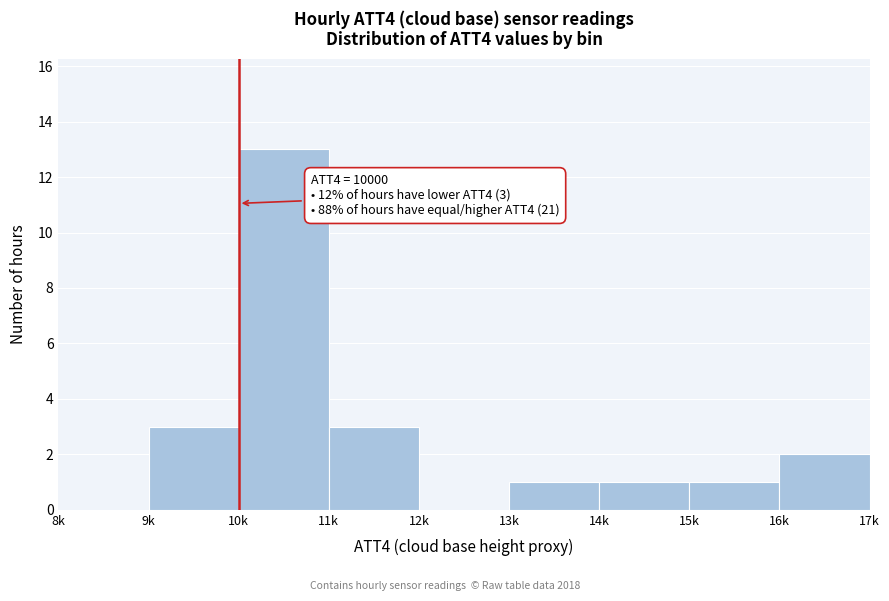

Reading left to right, transcribe all the data shown in this chart.

8k=0	9k=3	10k=13	11k=3	12k=0	13k=1	14k=1	15k=1	16k=2